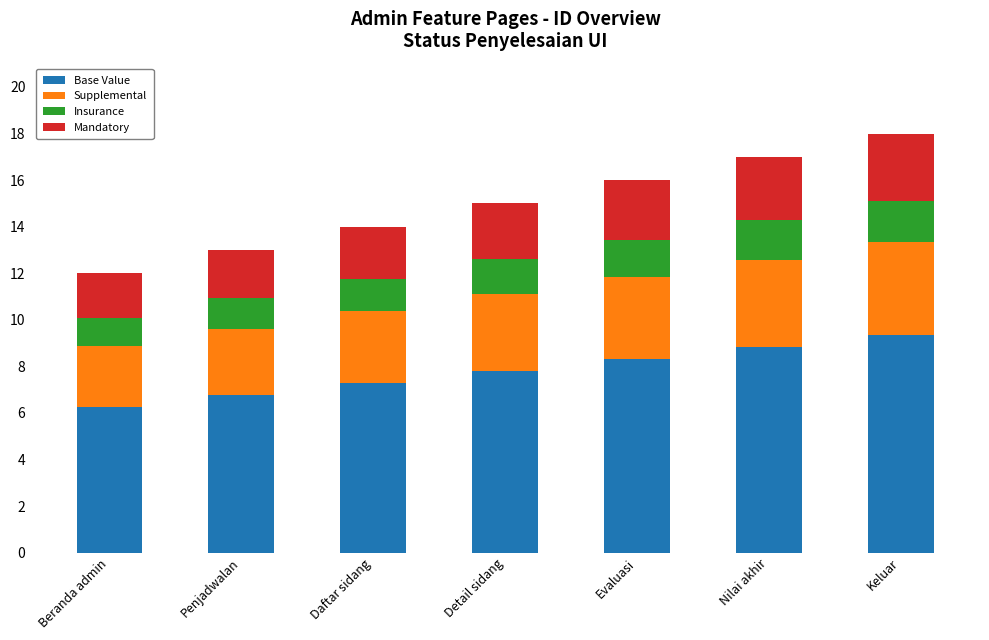

What is the total value across all series at Detail sidang?

15.0